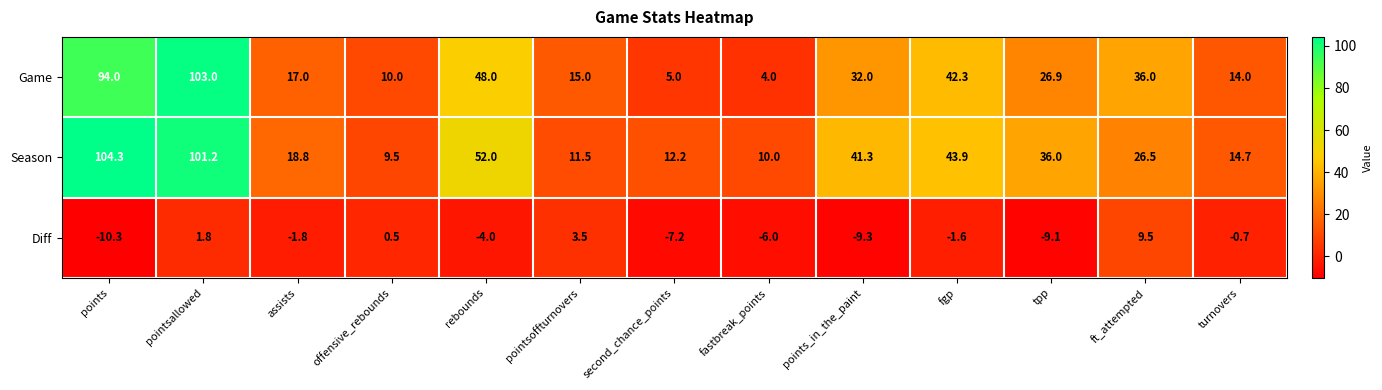

At which label does Diff first exceed -1?

pointsallowed